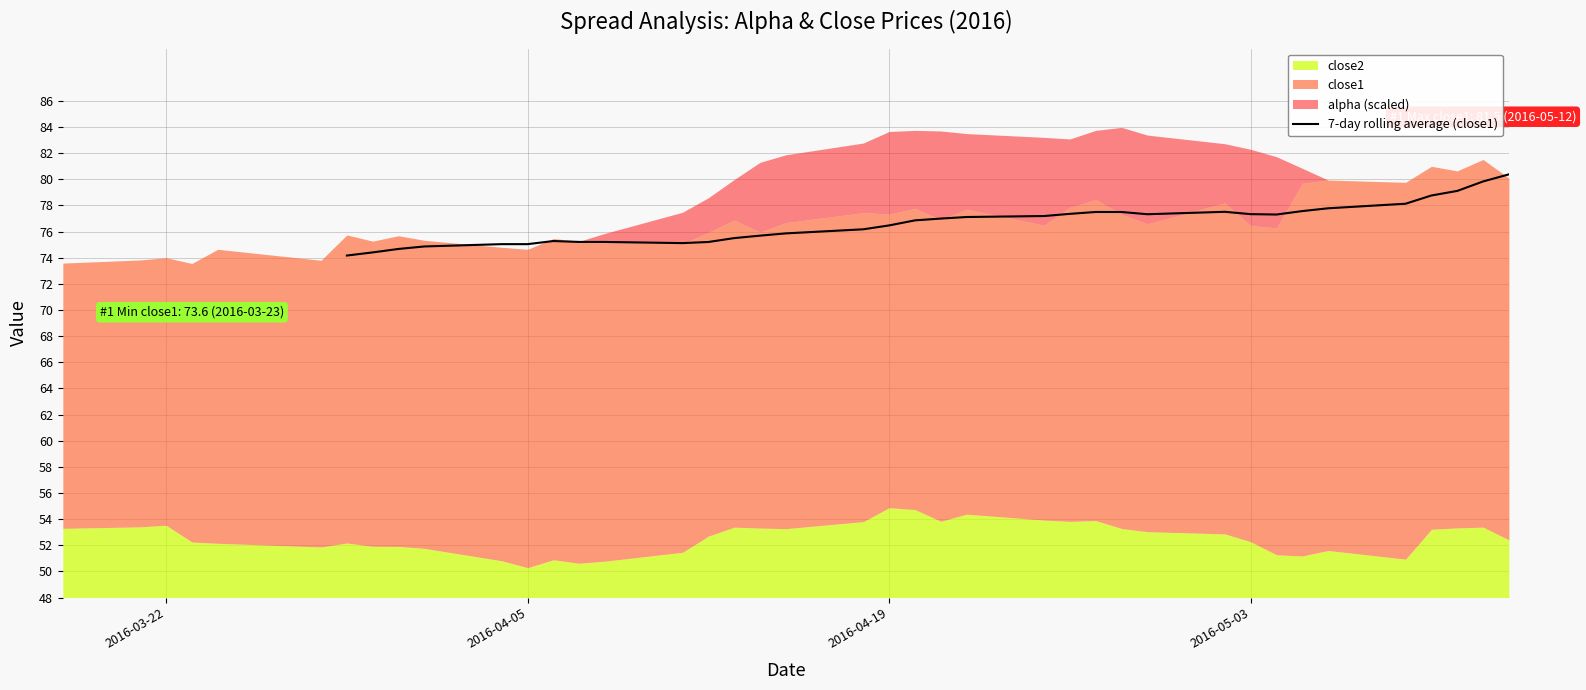

What is the highest value of the 7-day rolling average (close1) series?

80.4